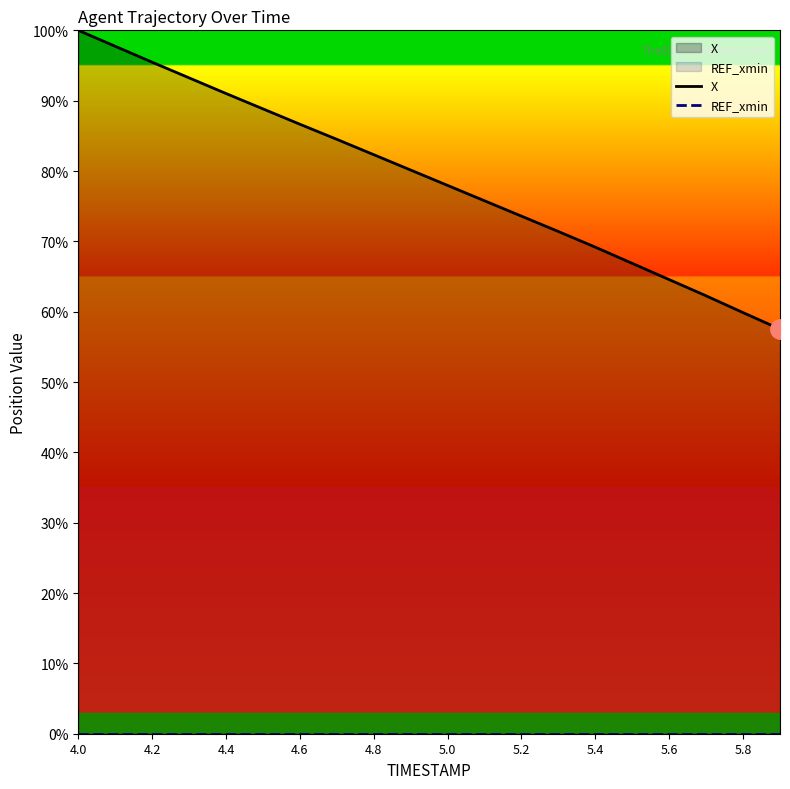

Which label corresponds to the largest value in the chart?

4.0